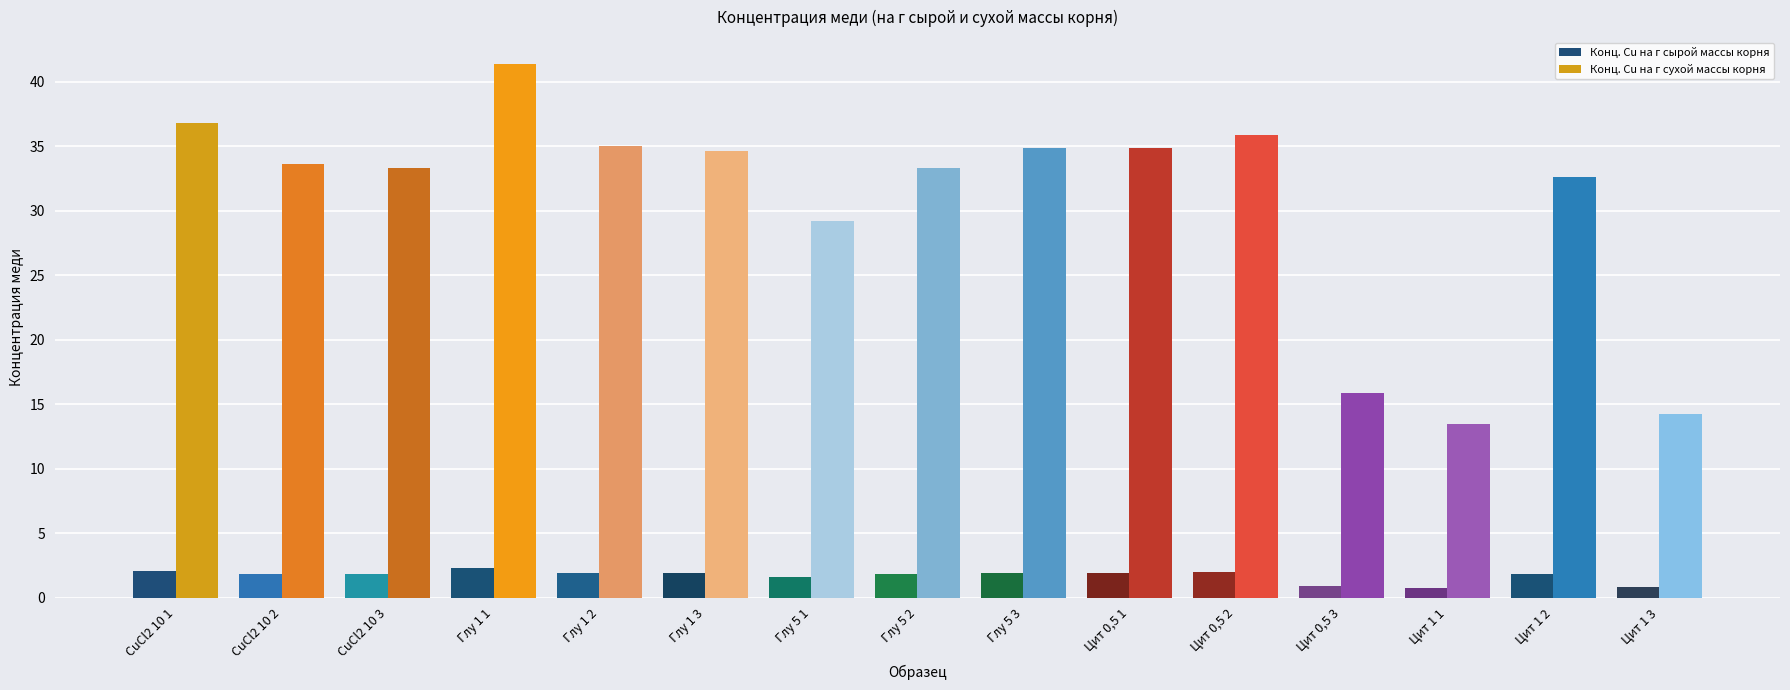

Which series has the largest total across all categories?

Конц. Cu на г сухой массы корня